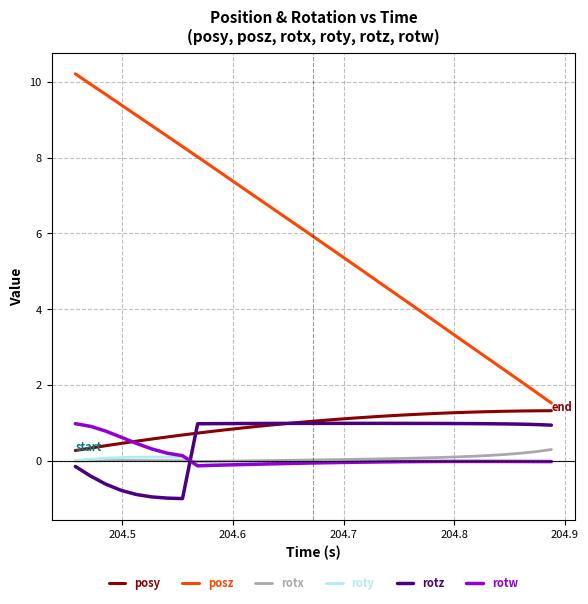

What is the difference between the maximum and second lowest values in the rotx series?

0.3